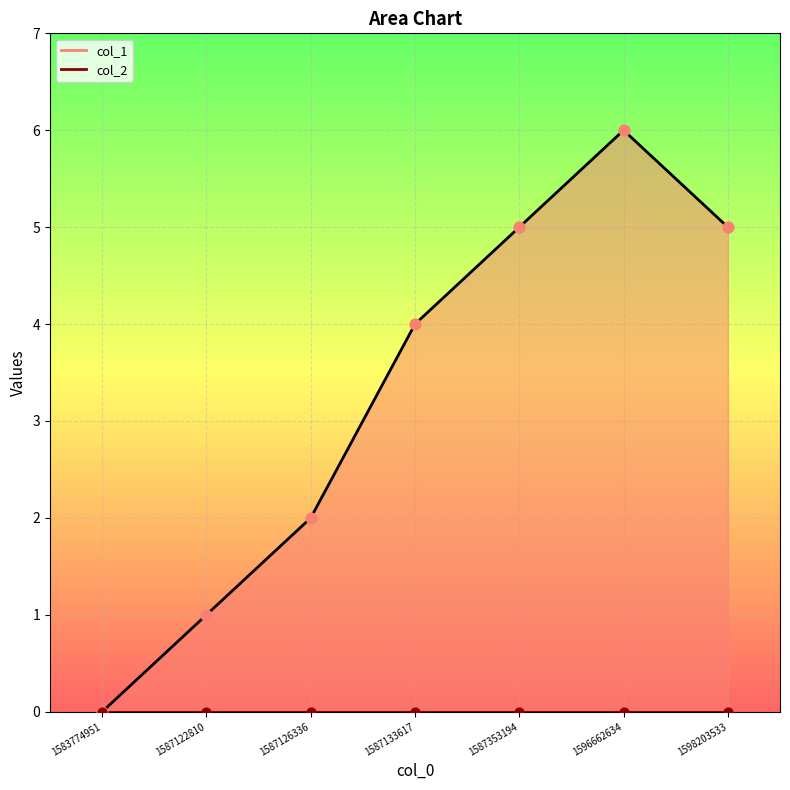

Approximately how many times larger is the value at 1598203533 compared to 1587122810?

5.0